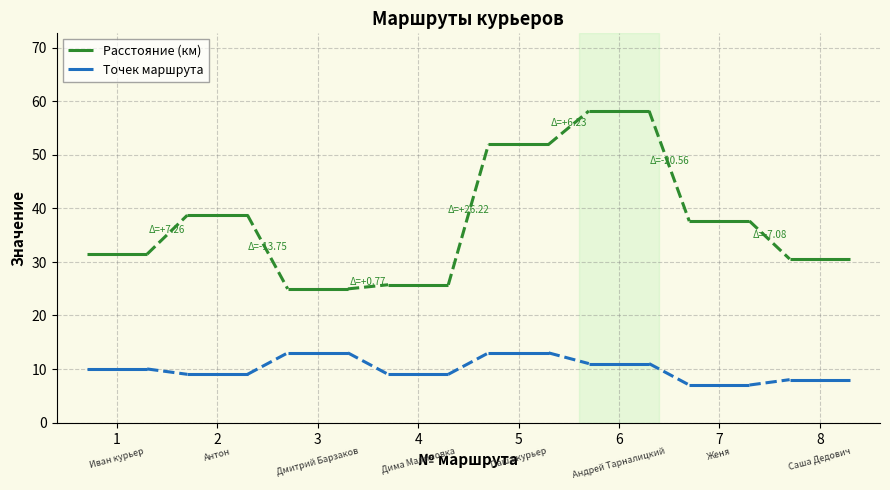

What are all the series names shown in the legend?

Расстояние (км), Точек маршрута